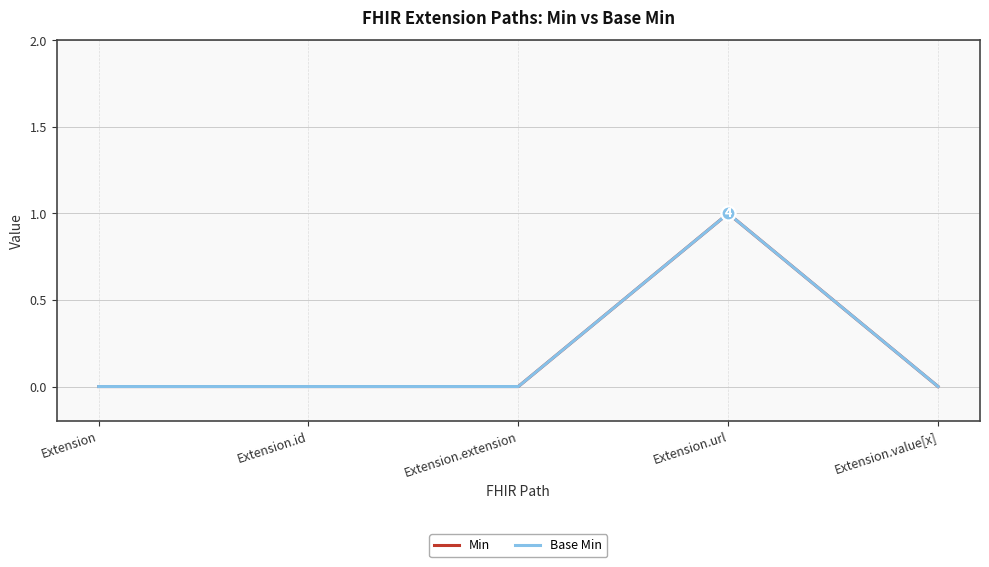

Is this an area chart (filled region under the line)?

No